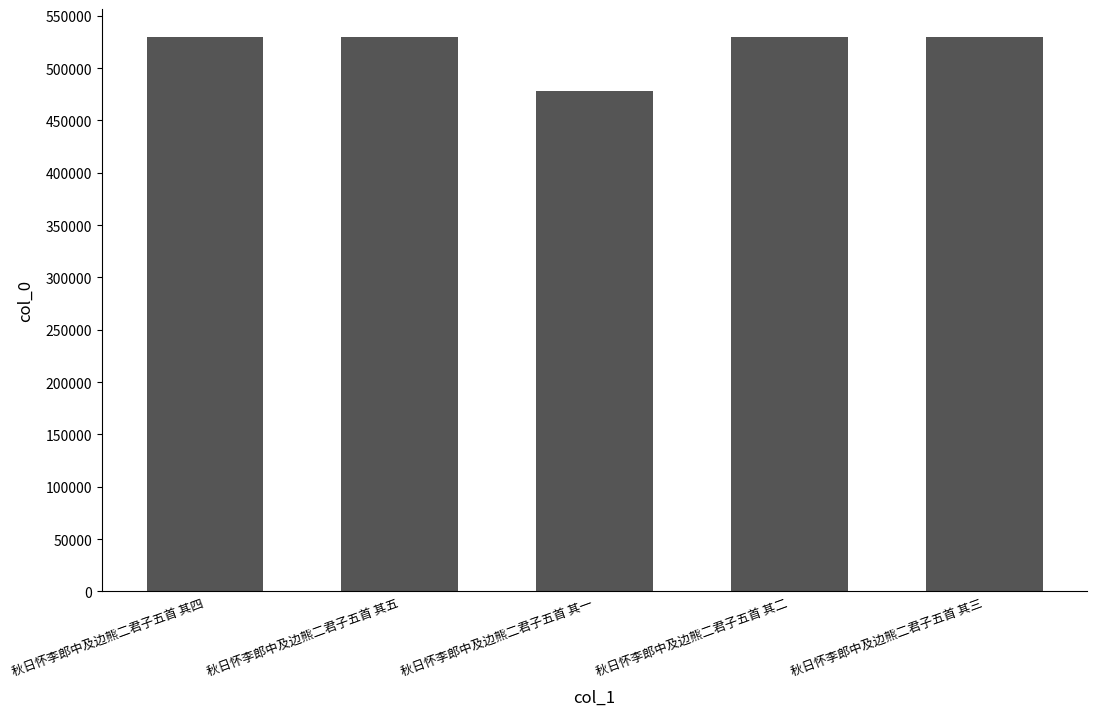

What is the average value?

519646